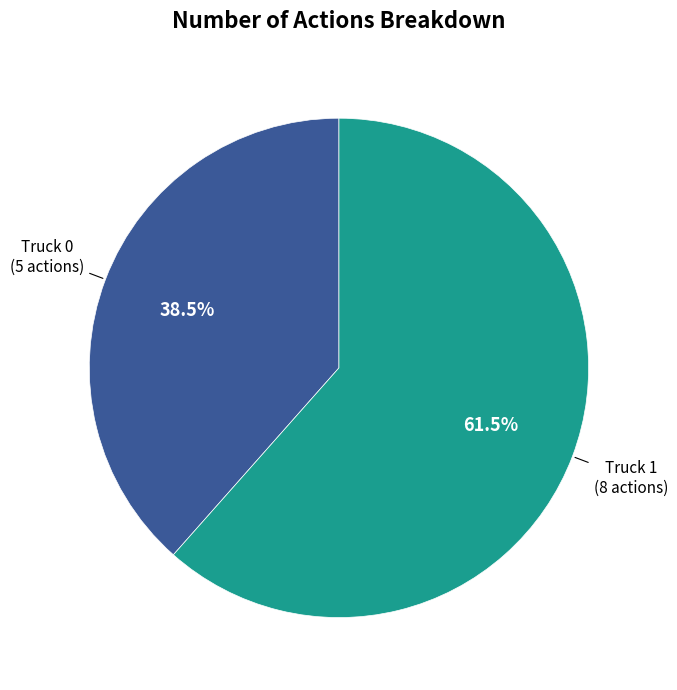

Which slice is the largest?

Truck 1